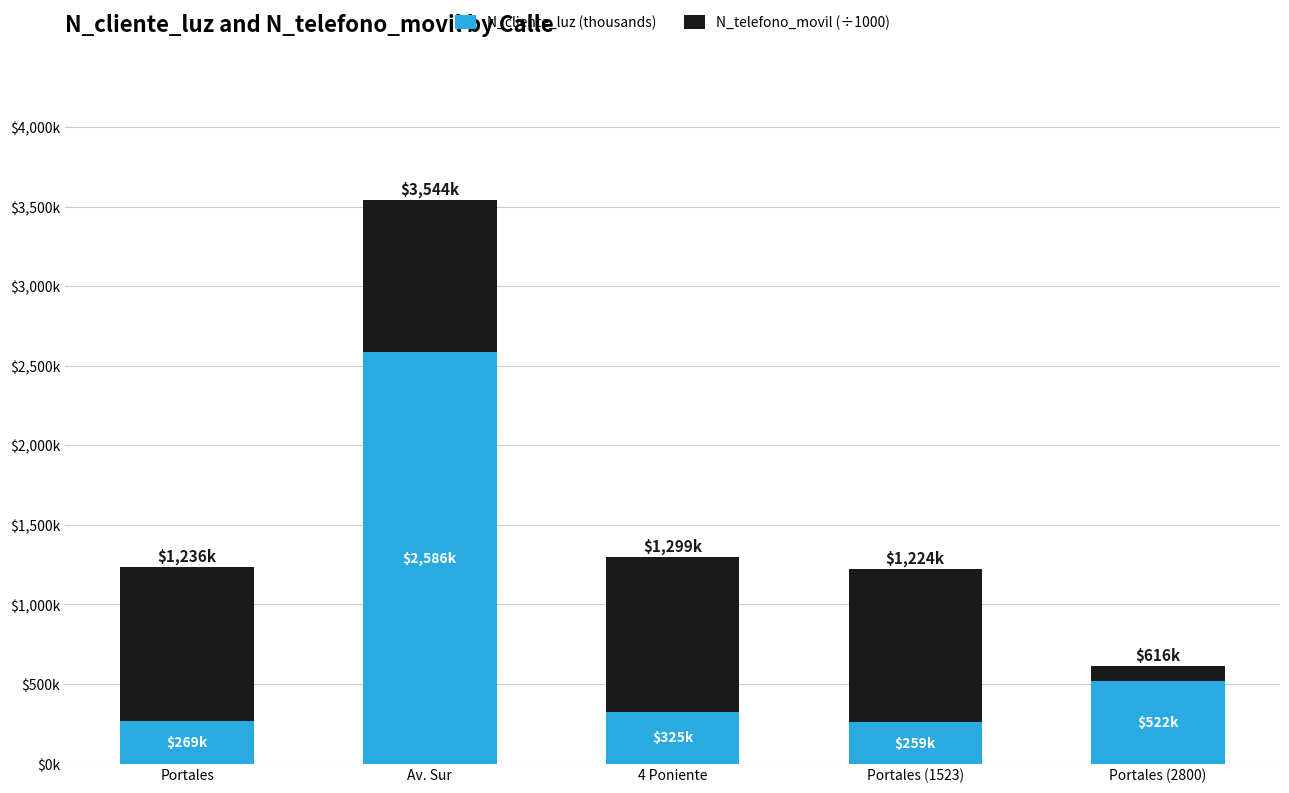

Rank the series by their average value, from highest to lowest.

N_cliente_luz (thousands), N_telefono_movil (÷1000)